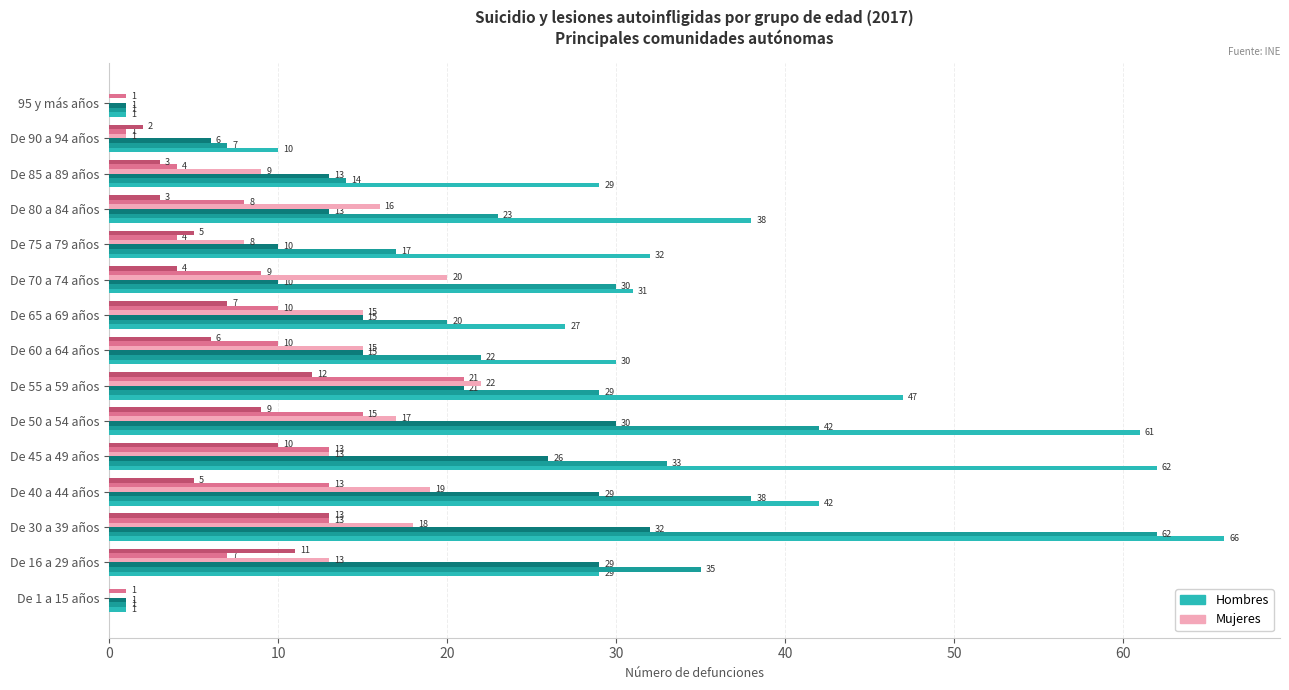

At which category is the sum across all series the highest?

De 30 a 39 años